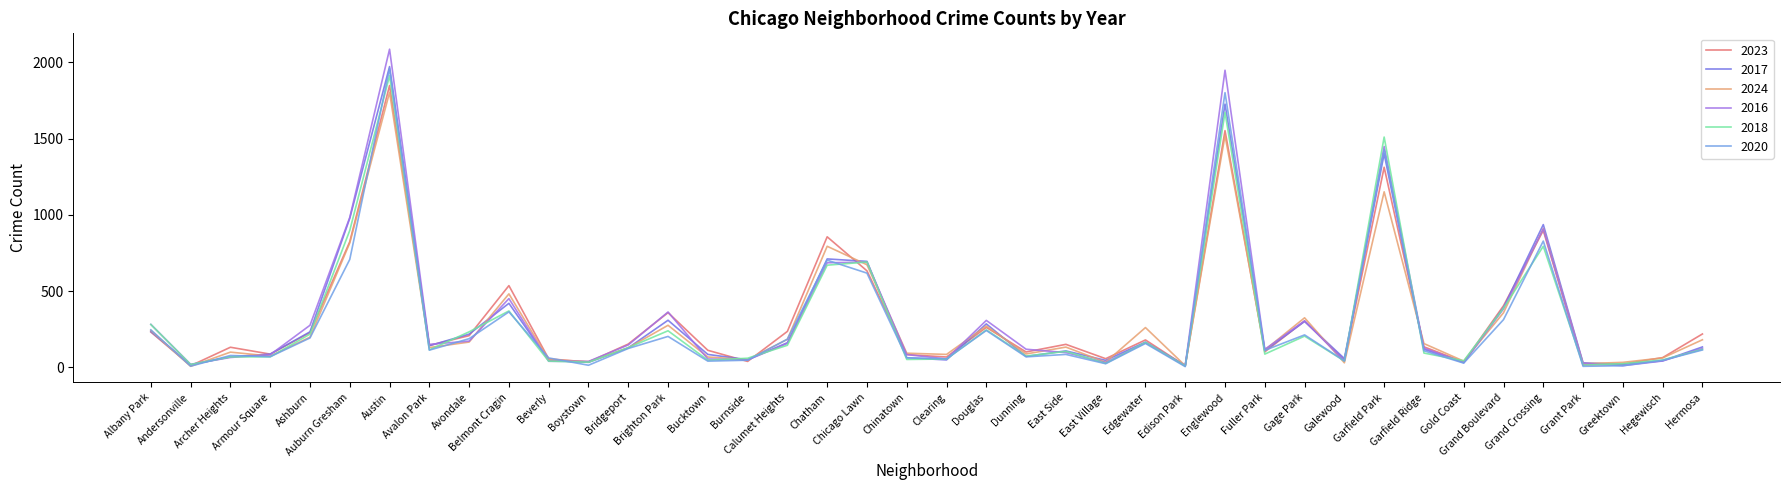

At which category is the sum across all series the highest?

Austin